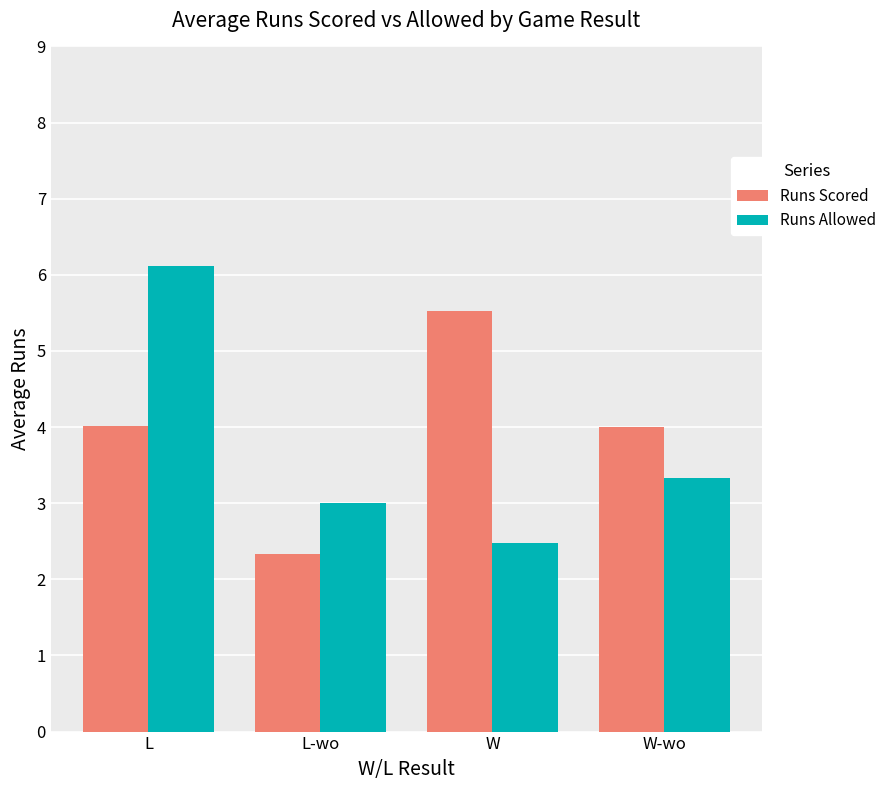

What is the difference between the highest and lowest values at W-wo?

0.7